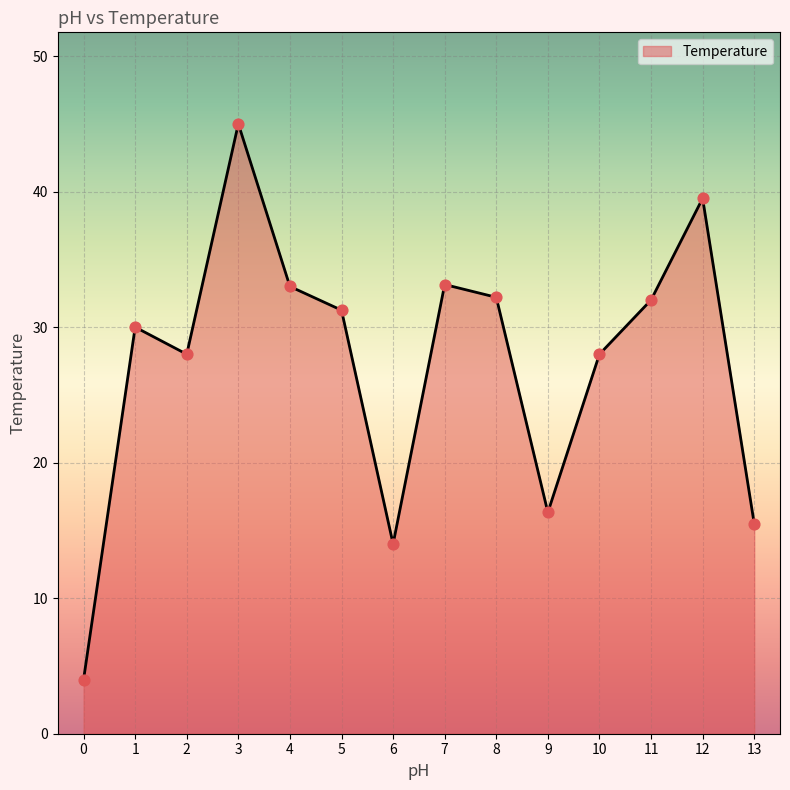

Approximately how many times larger is the value at 9 compared to 1?

0.5